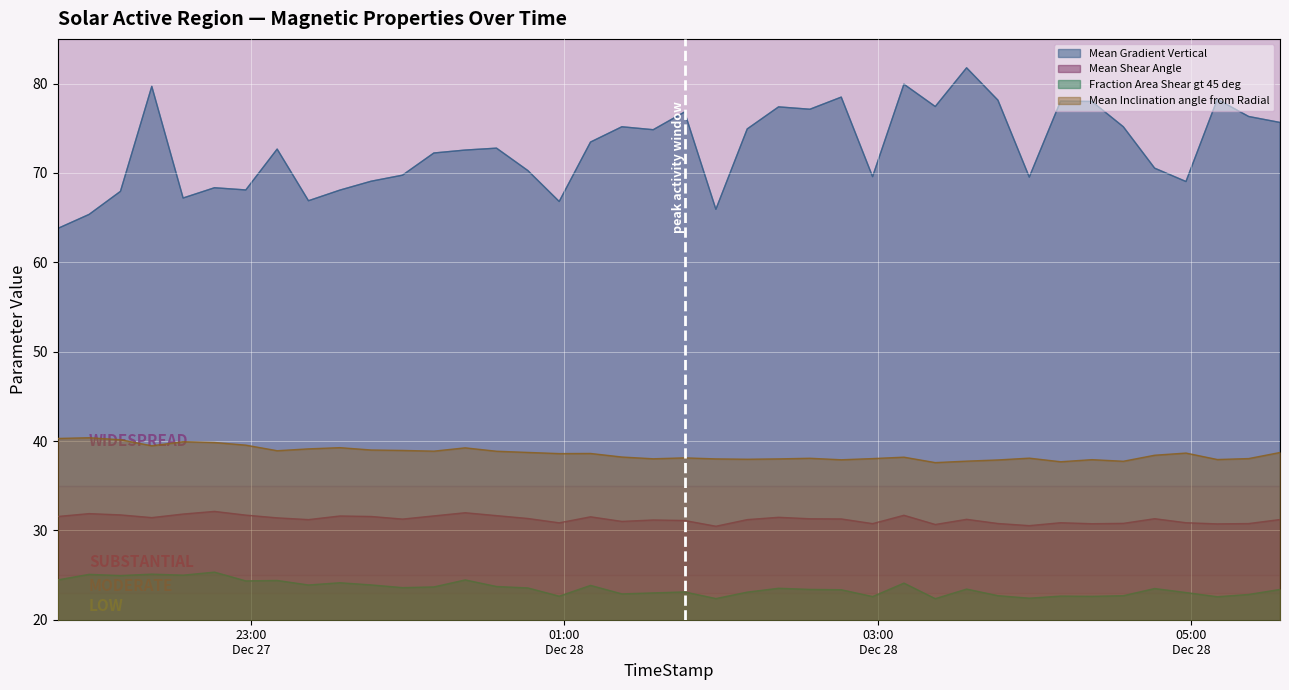

True or false: Fraction Area Shear gt 45 deg and Mean Inclination angle from Radial cross at least once.

False